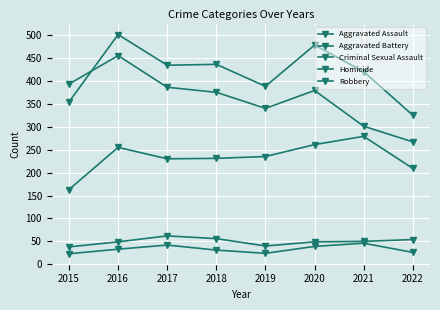

At how many categories does at least one series exceed 309?

8